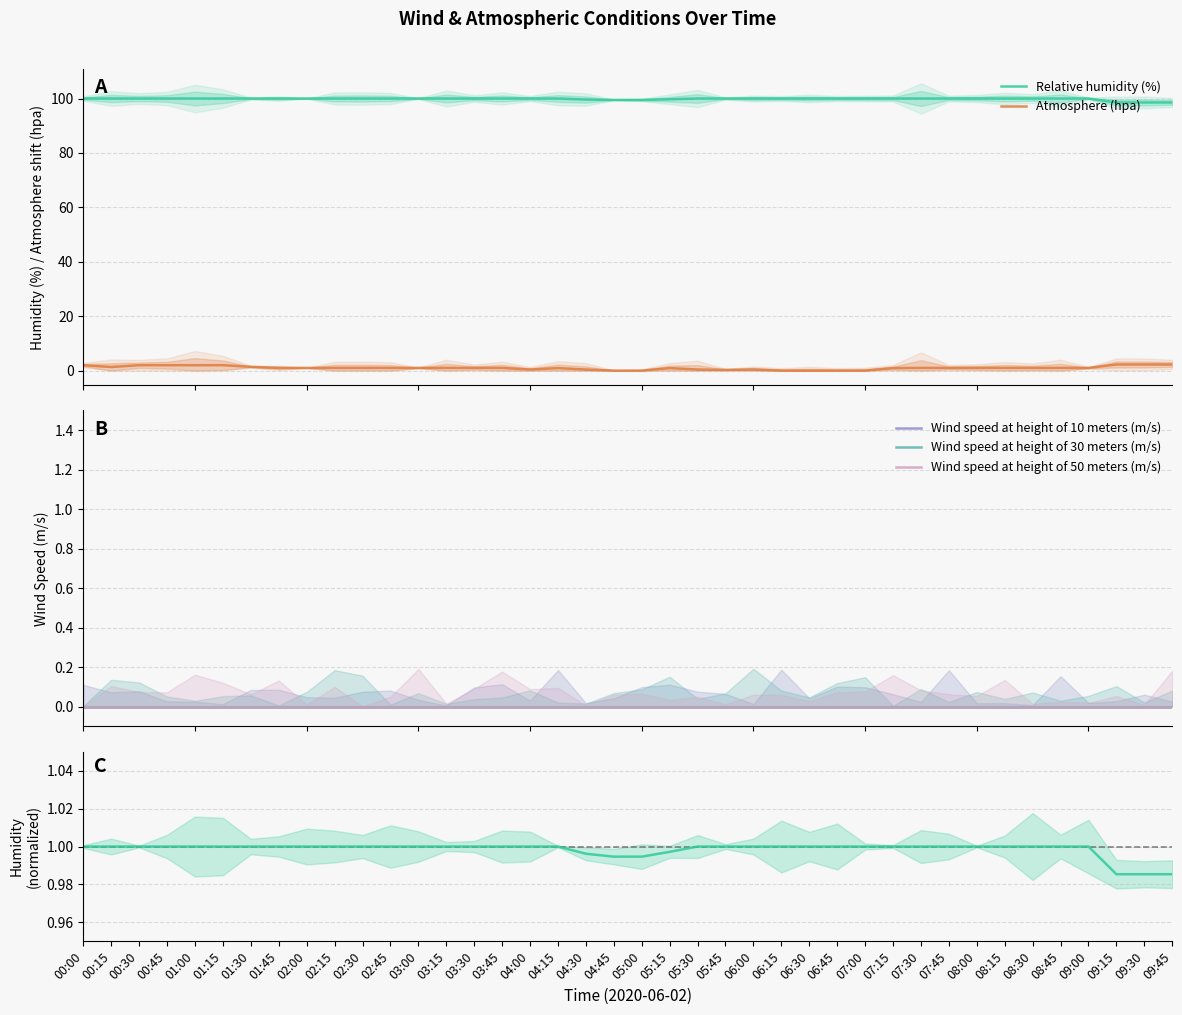

Does the chart have visible grid lines?

Yes